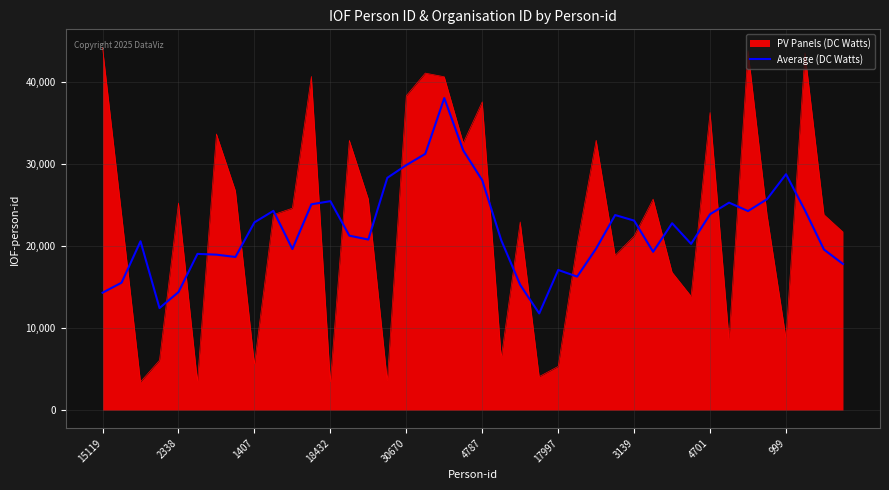

Which series has the largest range (max minus min)?

PV Panels (DC Watts)